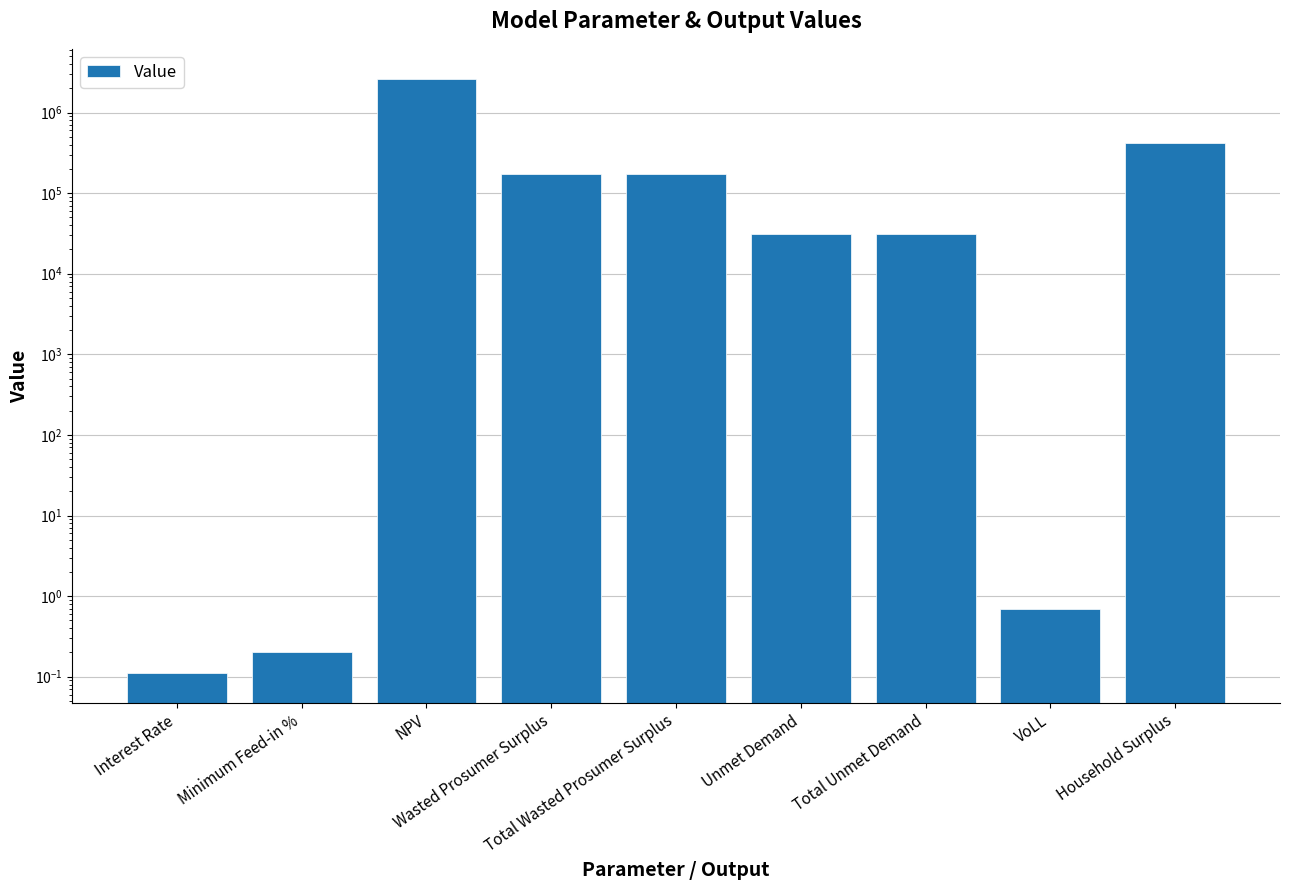

The value at VoLL is 0.7. True or false?

True